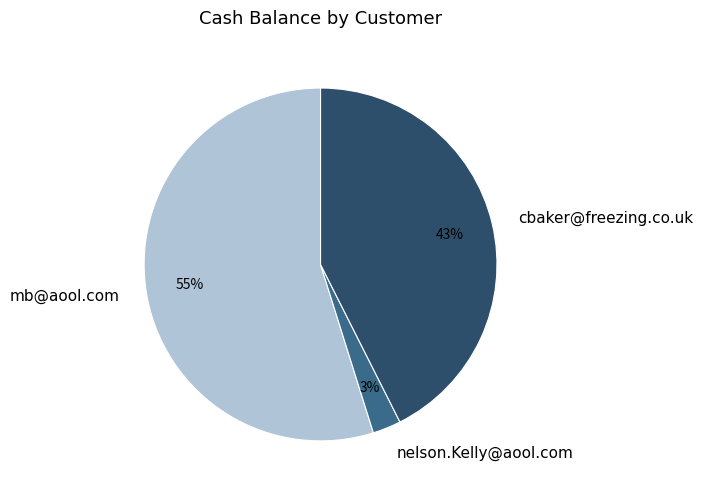

True or false: nelson.Kelly@aool.com accounts for 3% of the total.

True